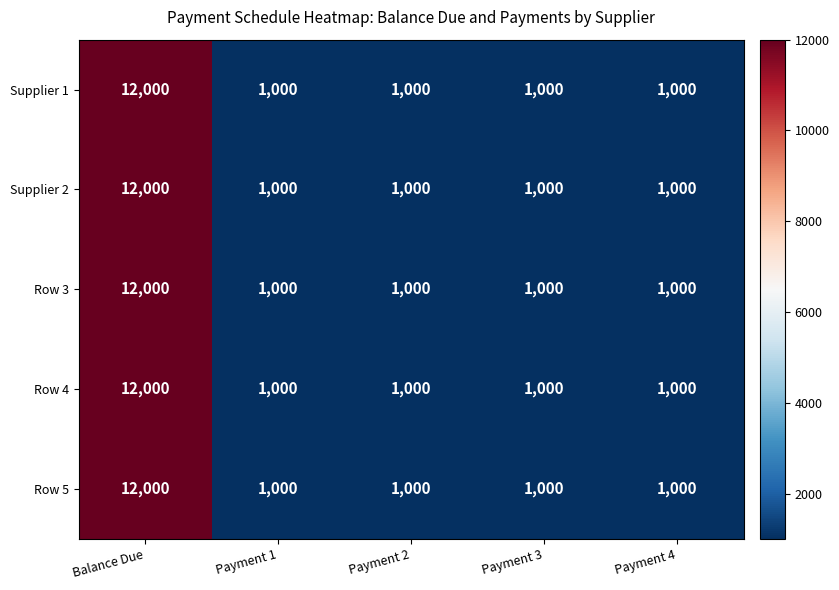

What is the approximate value of Supplier 1 at Payment 4, to the nearest 100?

1000